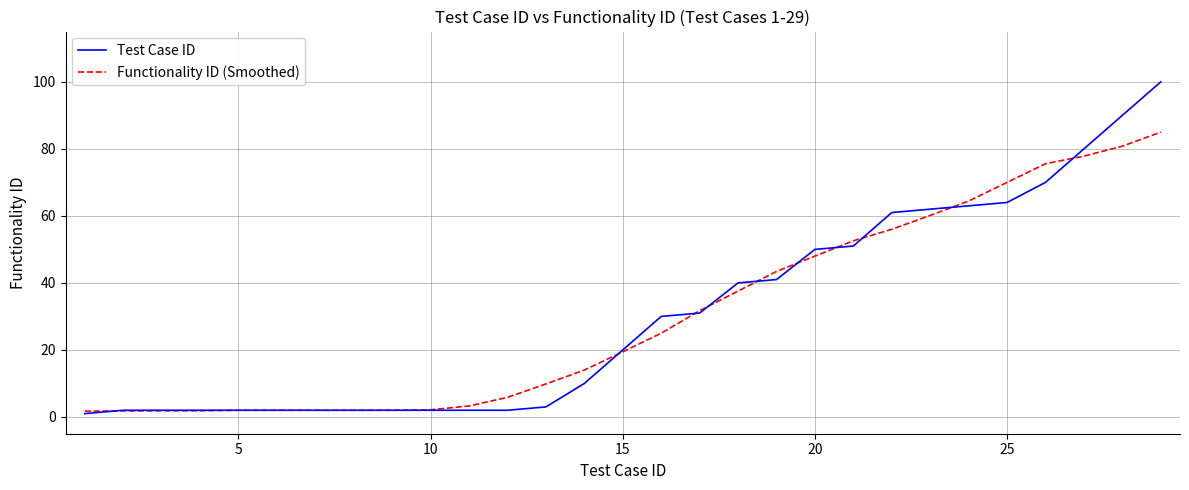

Which series has the widest spread of values?

Test Case ID